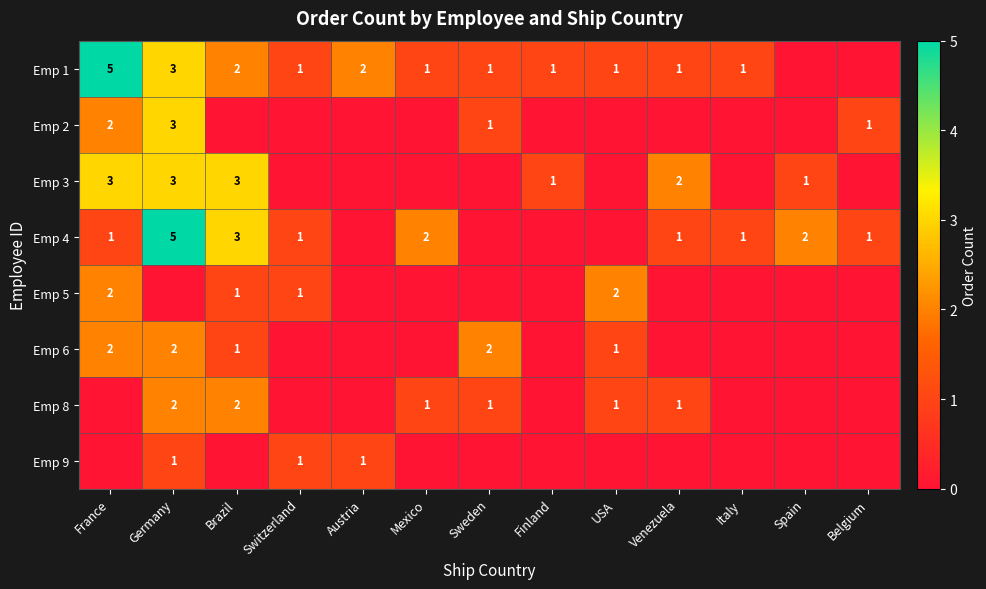

The Emp 4 series shows 1 at Switzerland. True or false?

True